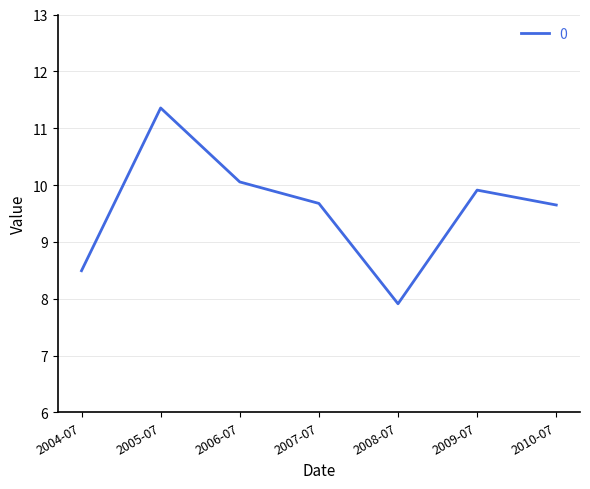

Count the number of values greater than 9.

5